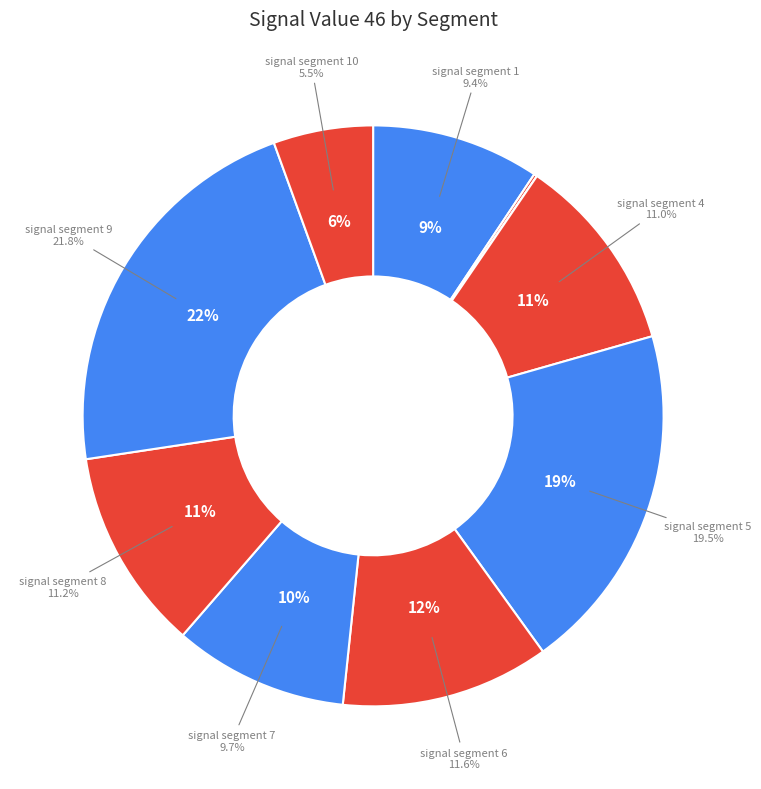

How many segments does this pie chart have?

10